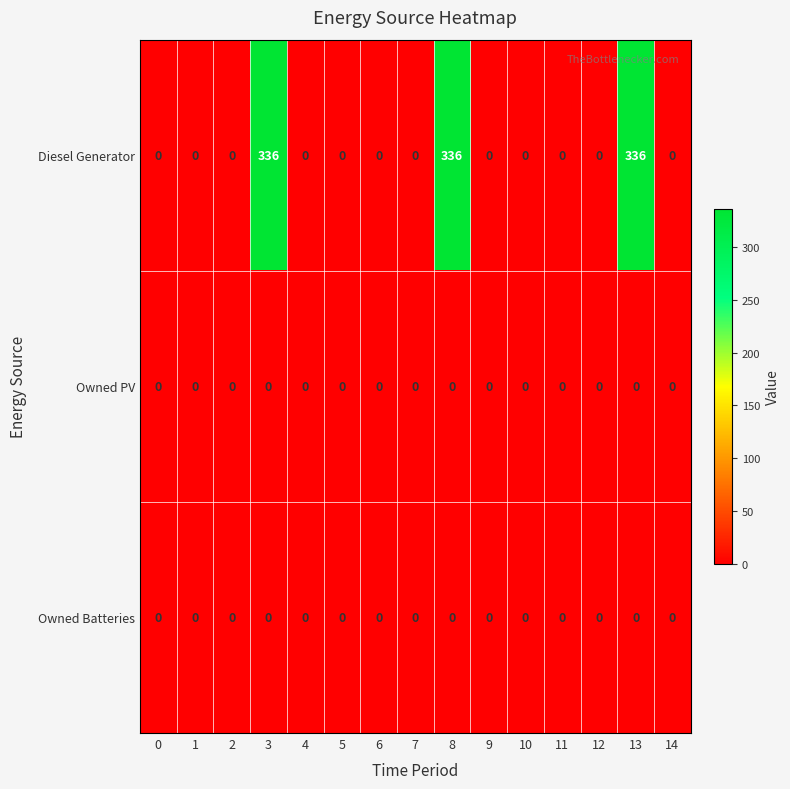

True or false: Owned PV has a value of 0 at 14.

True